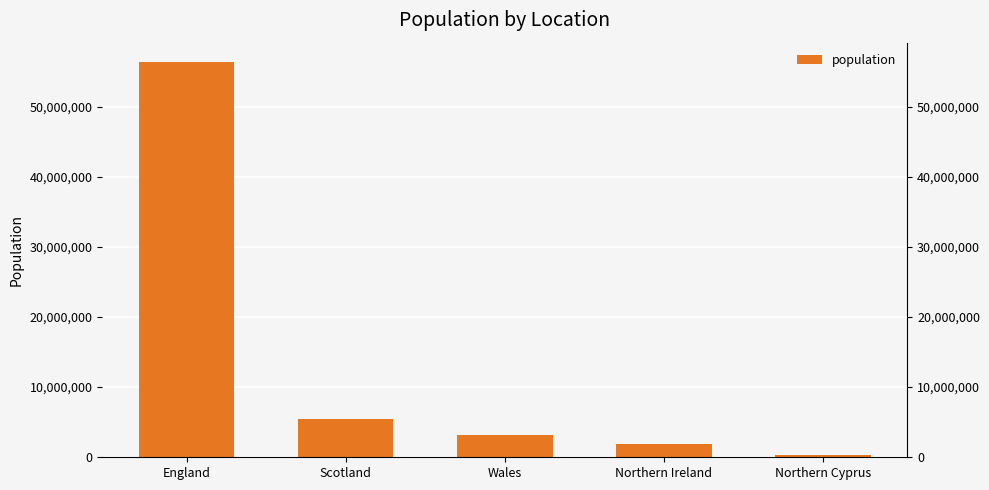

Count the number of categories in the chart.

5